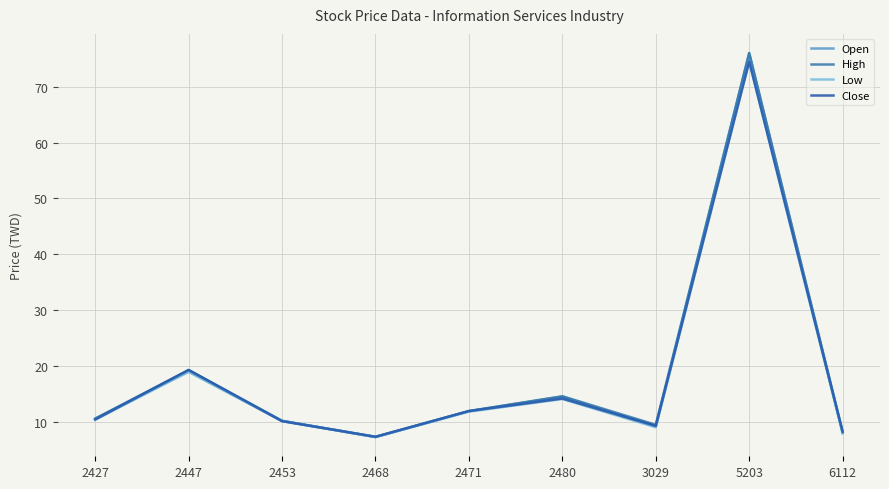

True or false: Open has a value of 4.6 at 2480.

False